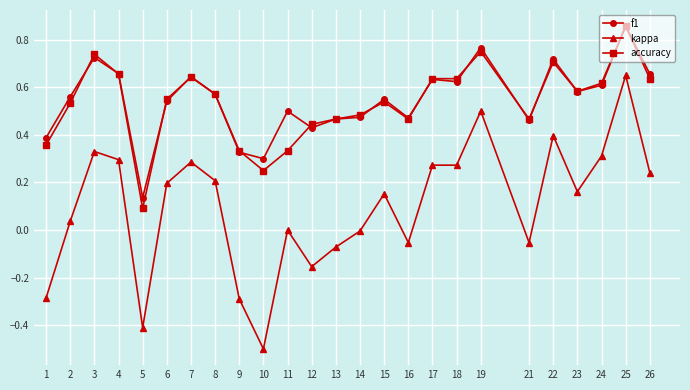

How many lines are shown in the chart?

3